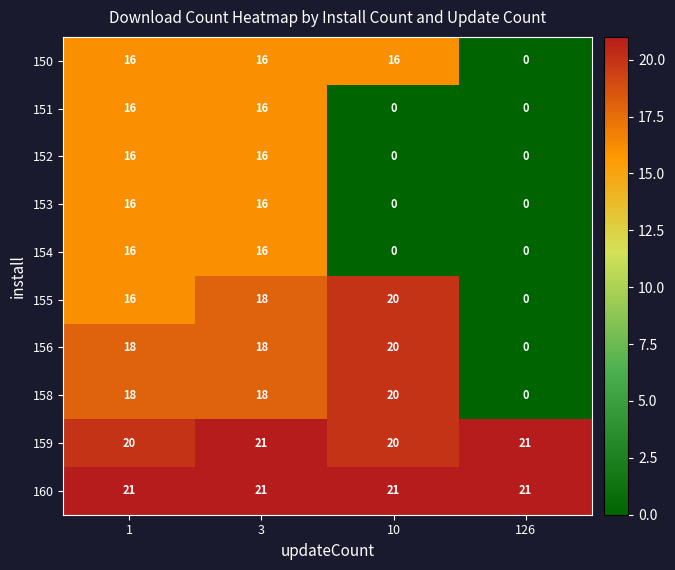

What is the difference between the second highest and minimum values in the 153 series?

16